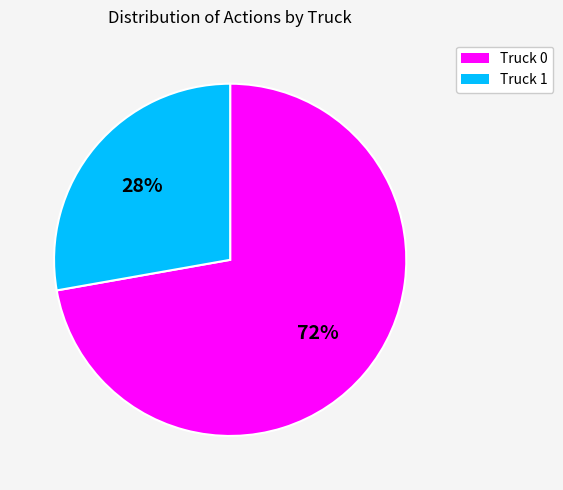

What is the ratio of the value at Truck 0 to the value at Truck 1?

2.6